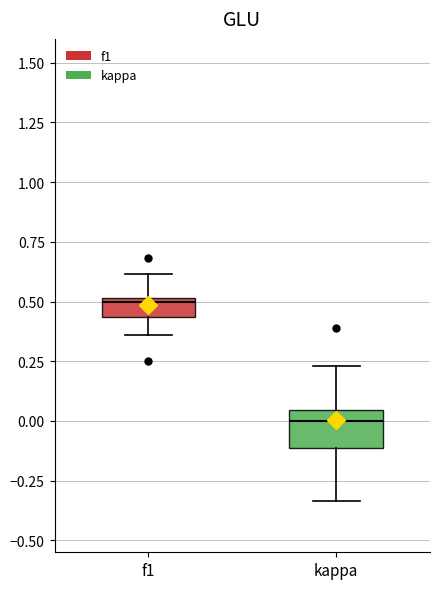

Reading left to right, transcribe this box plot: for each box, give where its median line is, the range the box spans, and where its two whiskers end, as read against the y-axis. The values are not printed on the chart, so give them approximately, as read against the axis.

f1: median 0.50 (just below the box's upper edge), box 0.45 to 0.50, whiskers 0.35 to 0.60
kappa: median 0.00, box -0.10 to 0.05, whiskers -0.35 to 0.25